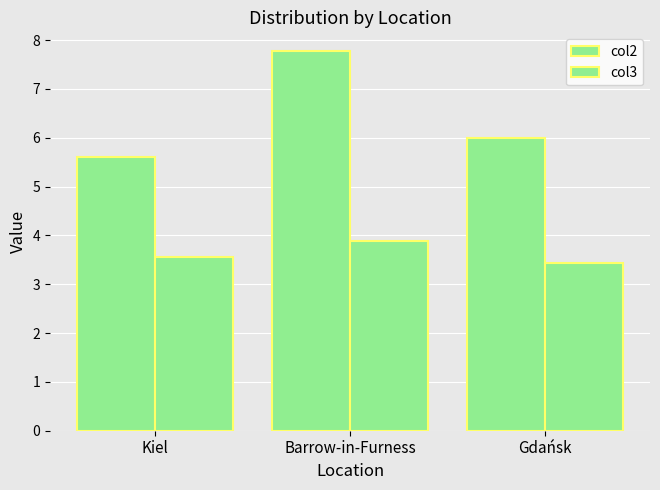

How many data points does each series have?

3